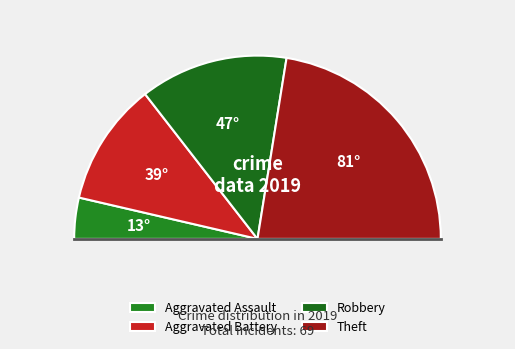

Does Theft represent more than half of the total?

No